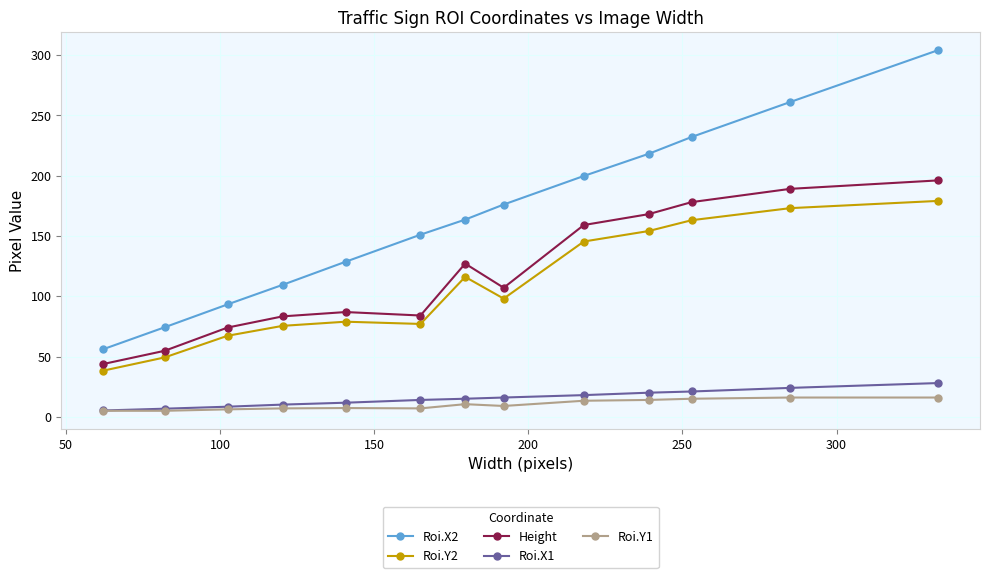

Which series has the largest total across all categories?

Roi.X2